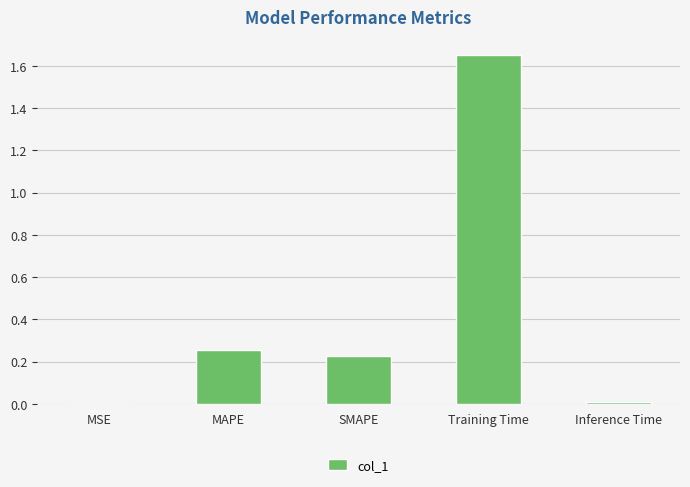

True or false: the data shows 0.3 at SMAPE.

False